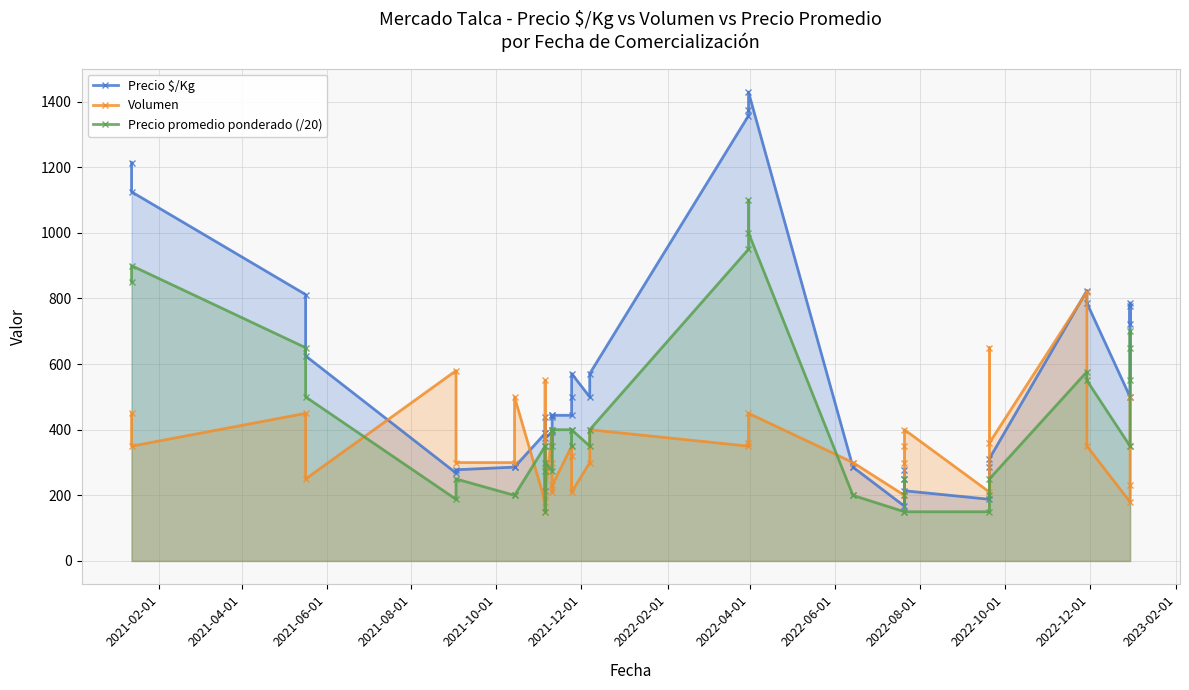

What is the value of the Precio $/Kg point at the 24th from the left?

1375.0